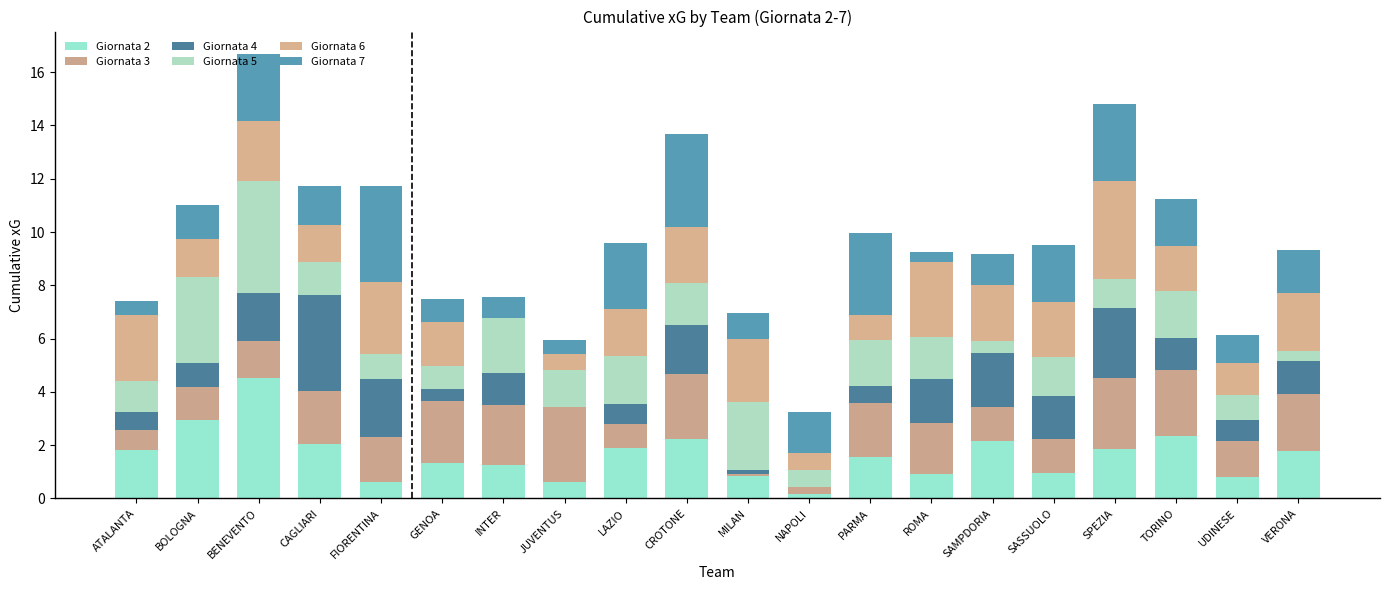

How many series are shown in this chart?

6